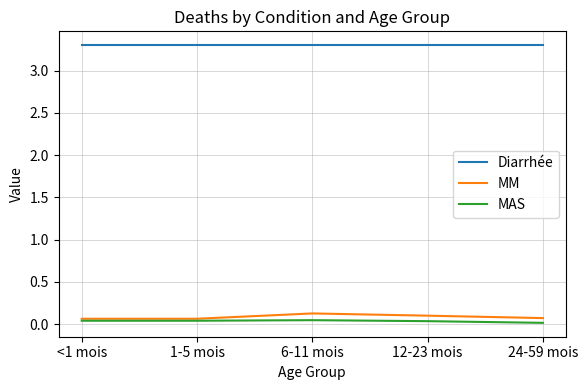

The Diarrhée series shows 5.0 at 1-5 mois. True or false?

False